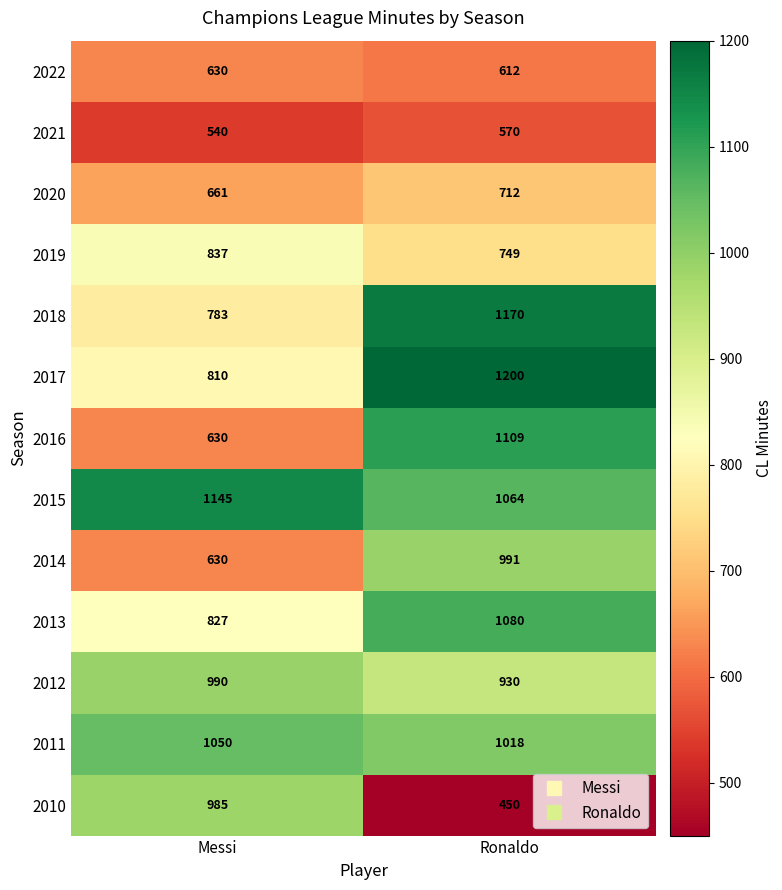

Which series changed the most between Messi and Ronaldo?

2010